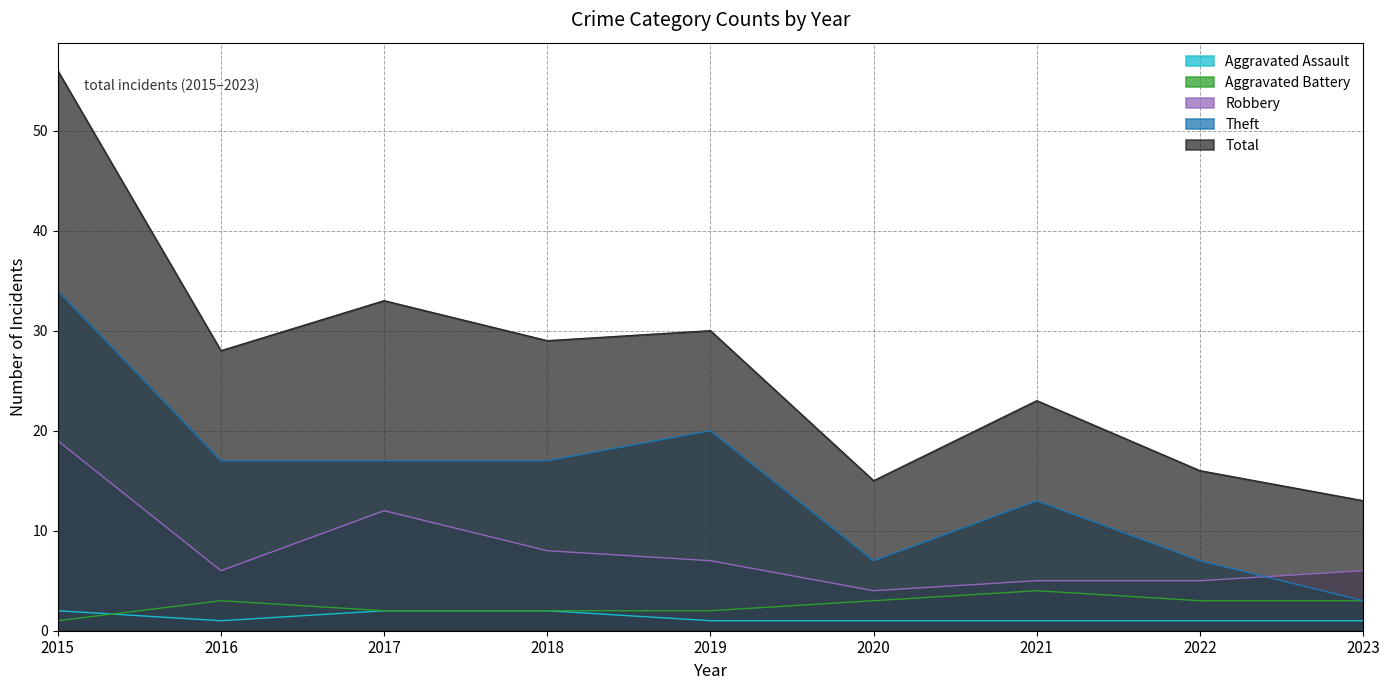

Is the value of Theft at 2015 greater than the value of Total at 2017?

Yes